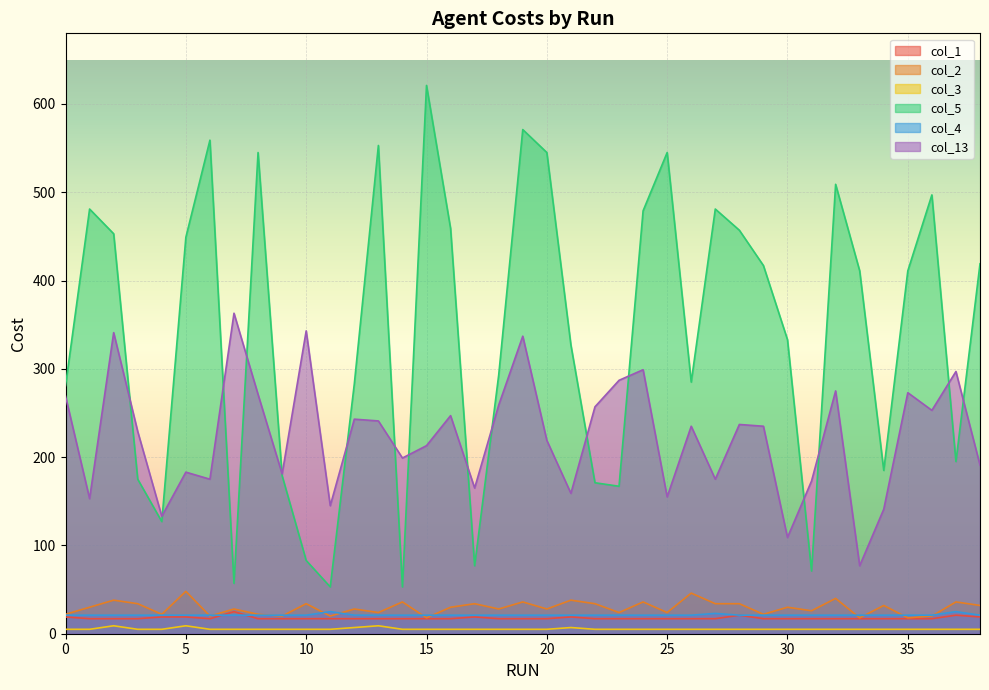

The col_3 series shows 9 at 6. True or false?

False